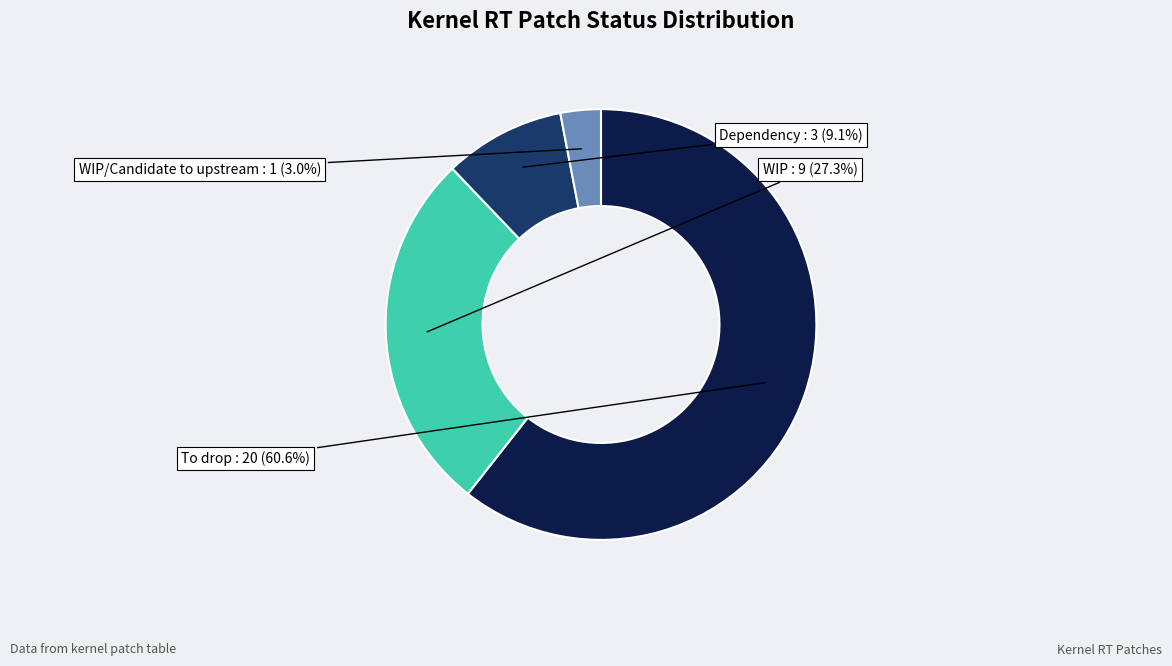

Is there any slice that represents more than half of the pie?

Yes